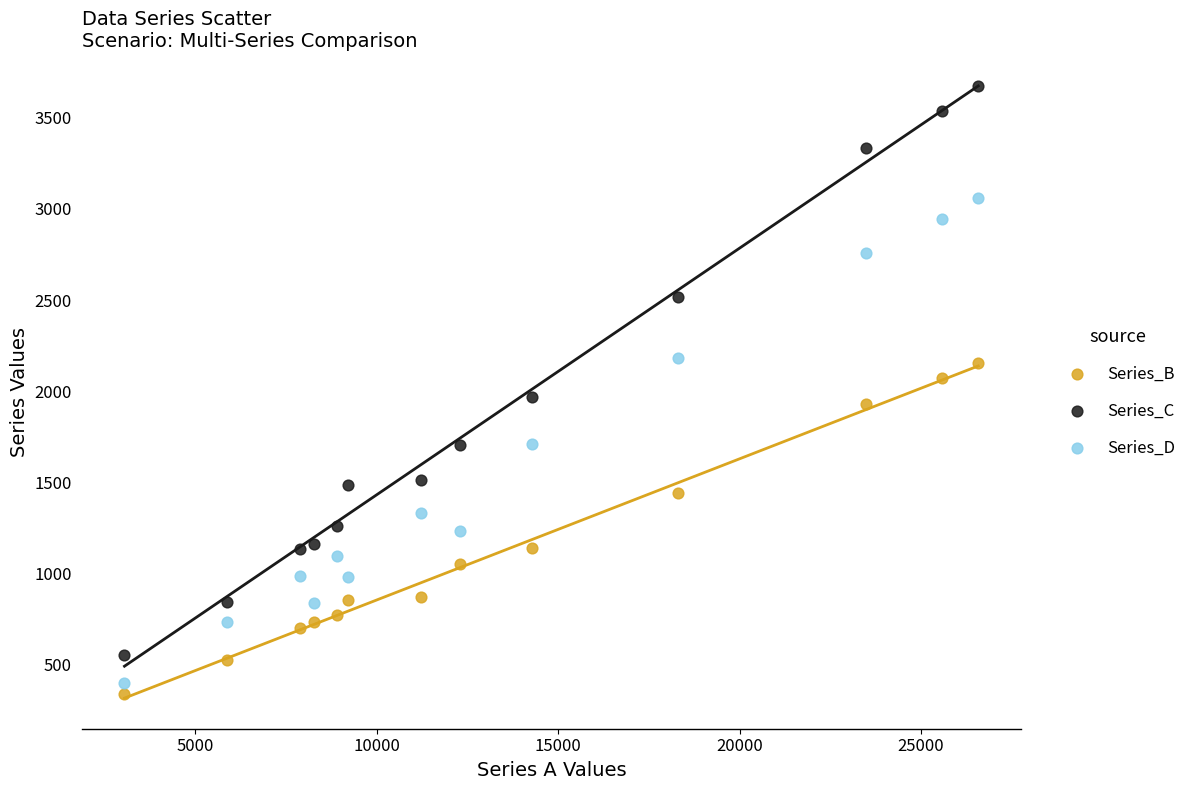

Across all data points, what is the range of Y values (max minus min)?

3334